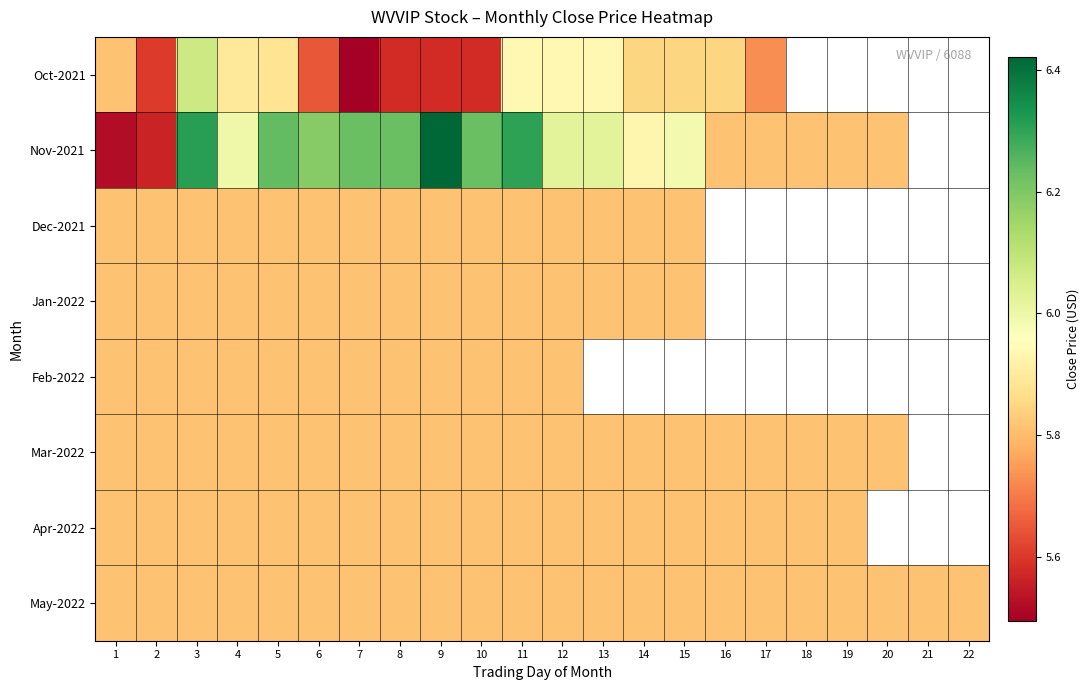

The May-2022 series shows 5.8 at 14. True or false?

True